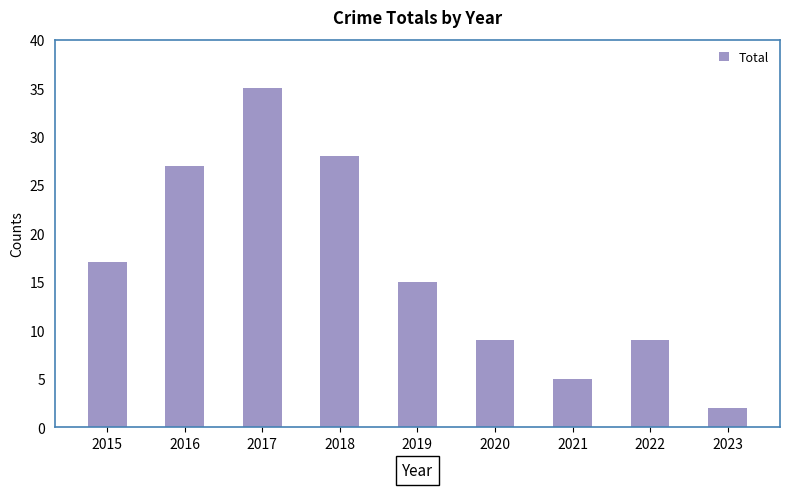

What is the difference between the second highest and minimum values?

26